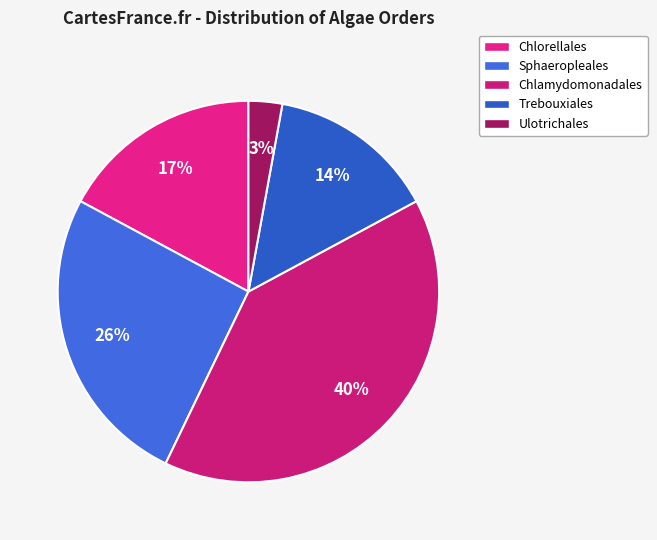

Which slice is the largest?

Chlamydomonadales